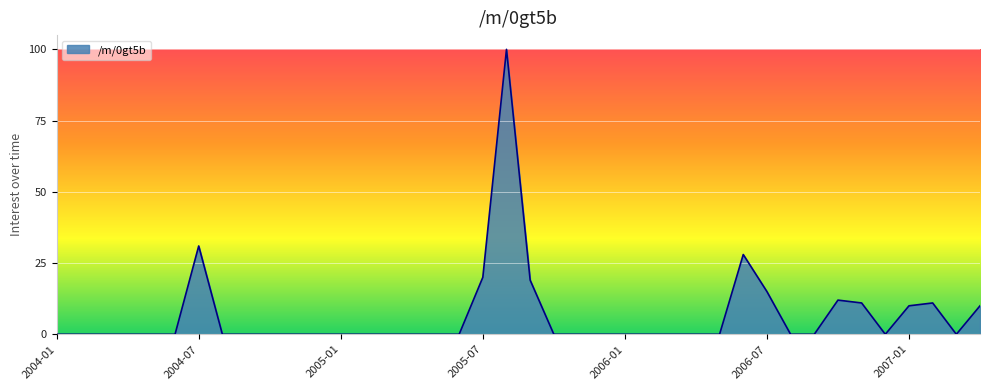

What is the difference between the maximum and minimum values?

100